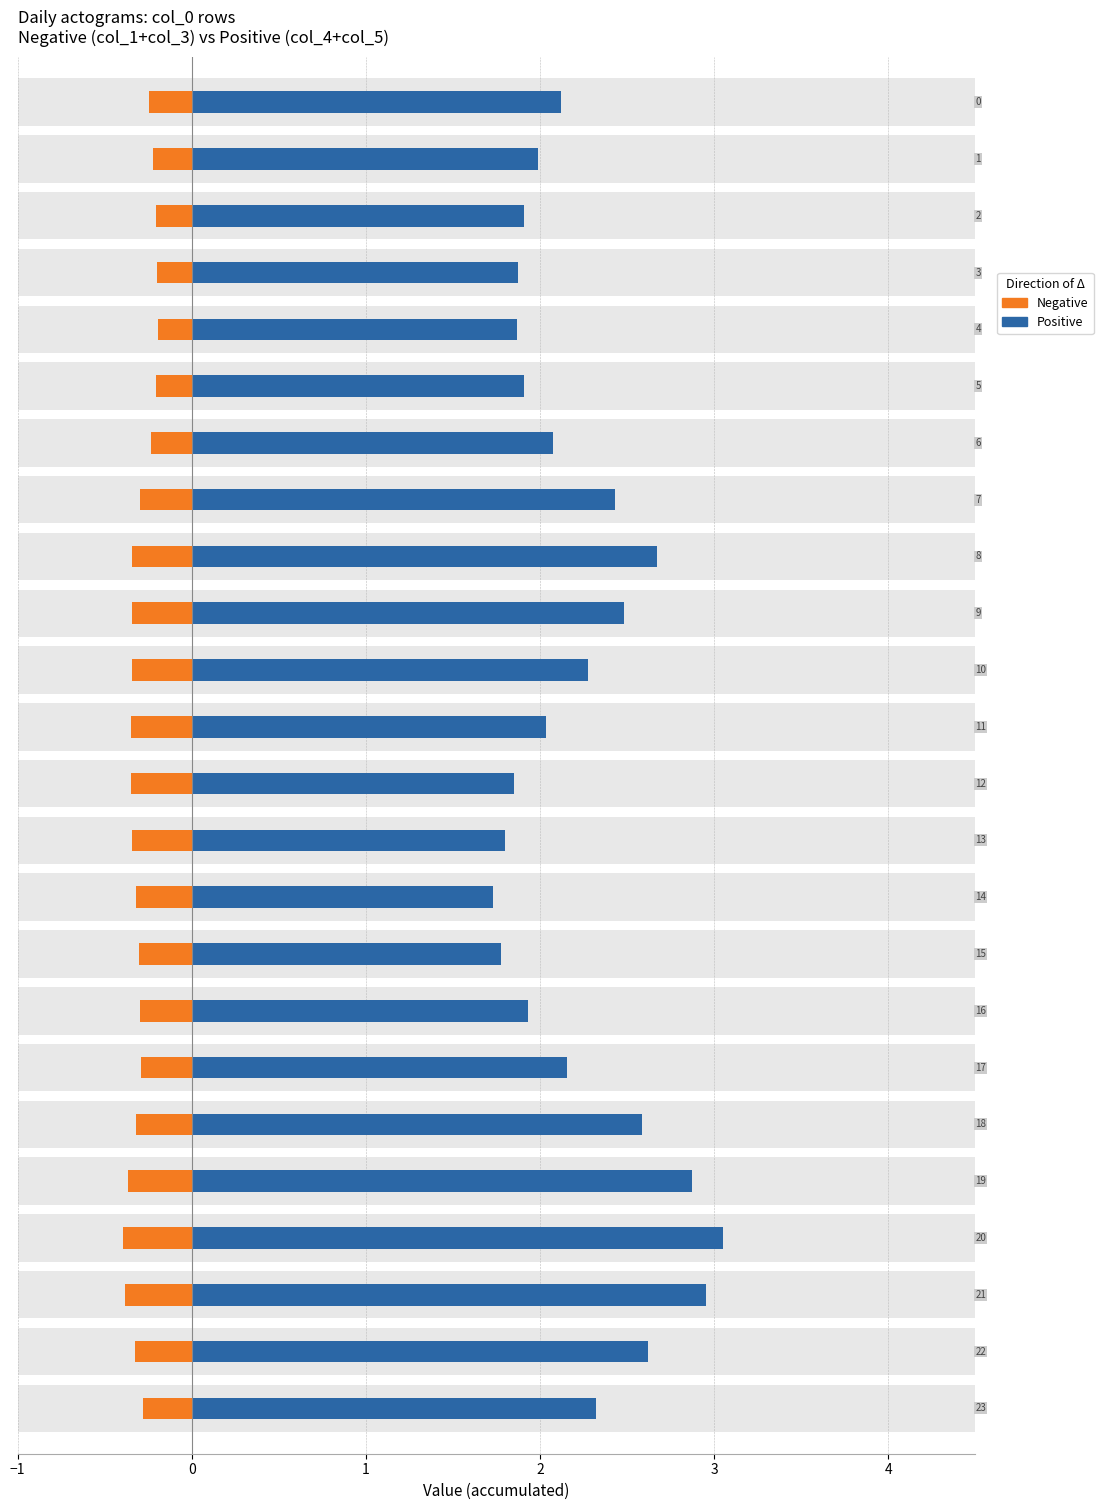

Which has a higher value, 3 or 6?

6